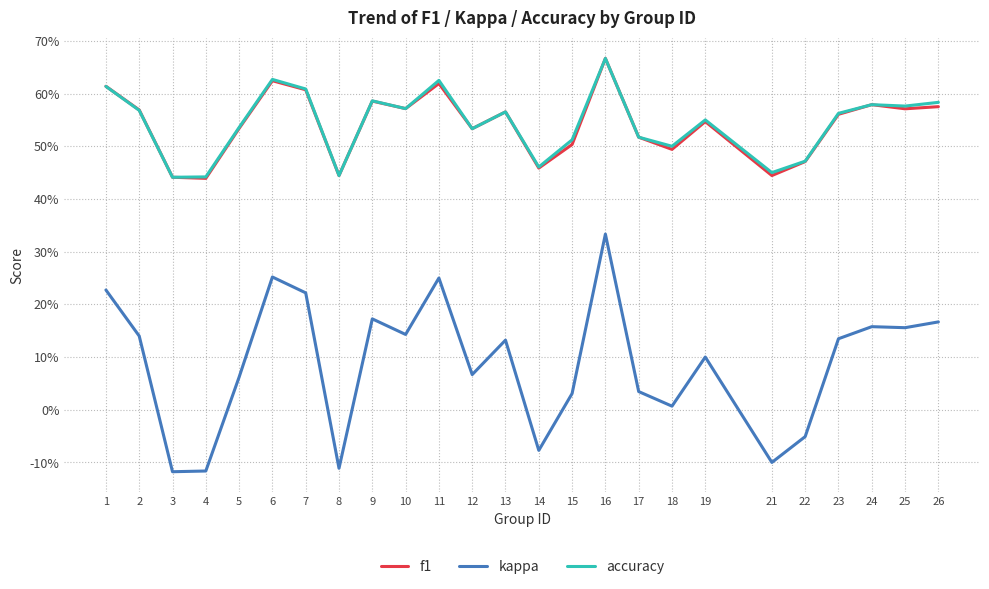

Does the chart have visible grid lines?

Yes